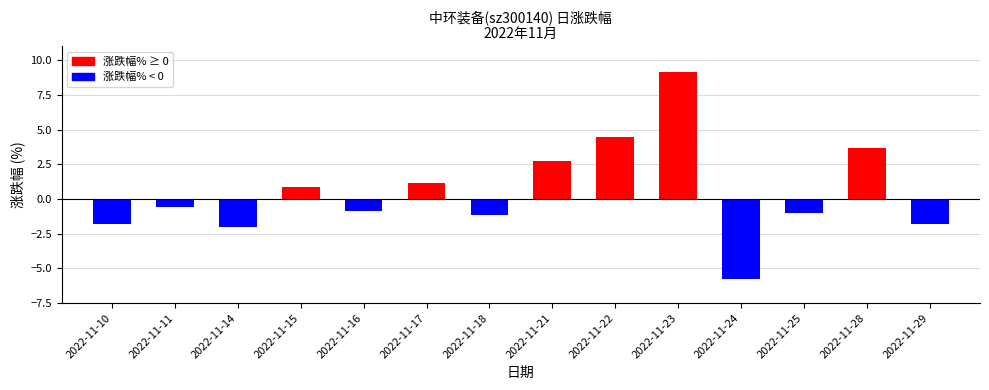

Does the chart contain any negative values?

Yes